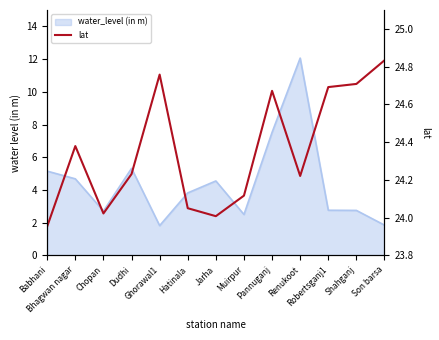

How many points are lower than both their immediate neighbors (excluding endpoints)?

3